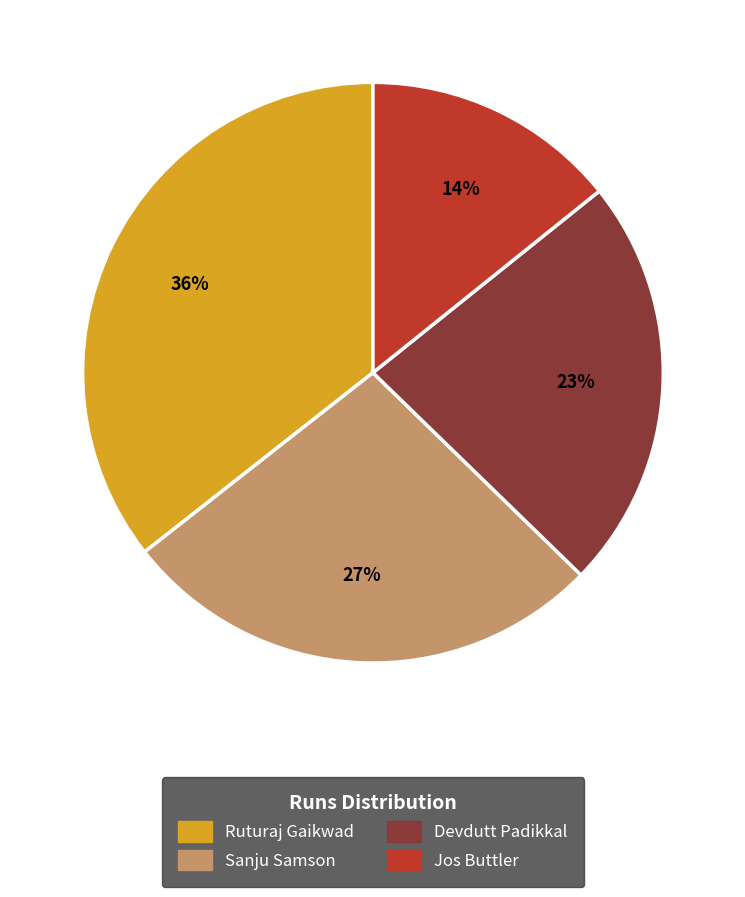

Is it true that Ruturaj Gaikwad is 44% of the pie?

False